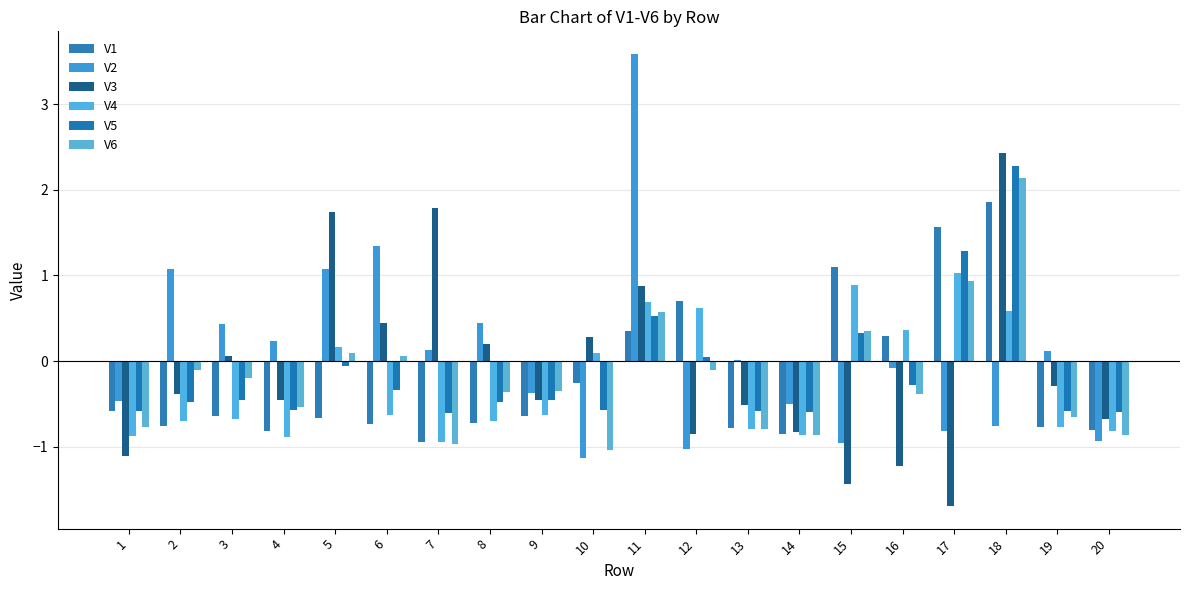

Where does the V4 series first go above 0?

5